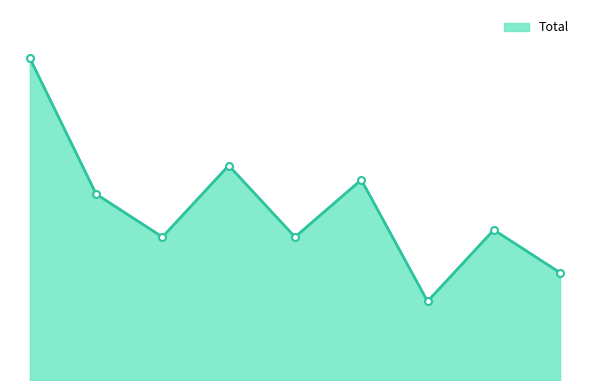

What is the difference between the maximum and second lowest values?

30